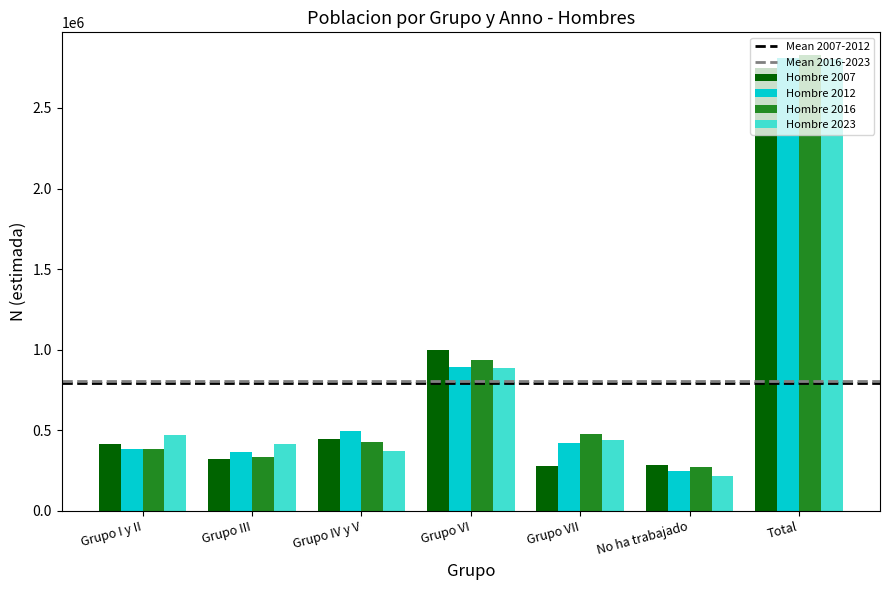

At which label does Hombre 2012 first exceed 420710?

Grupo IV y V